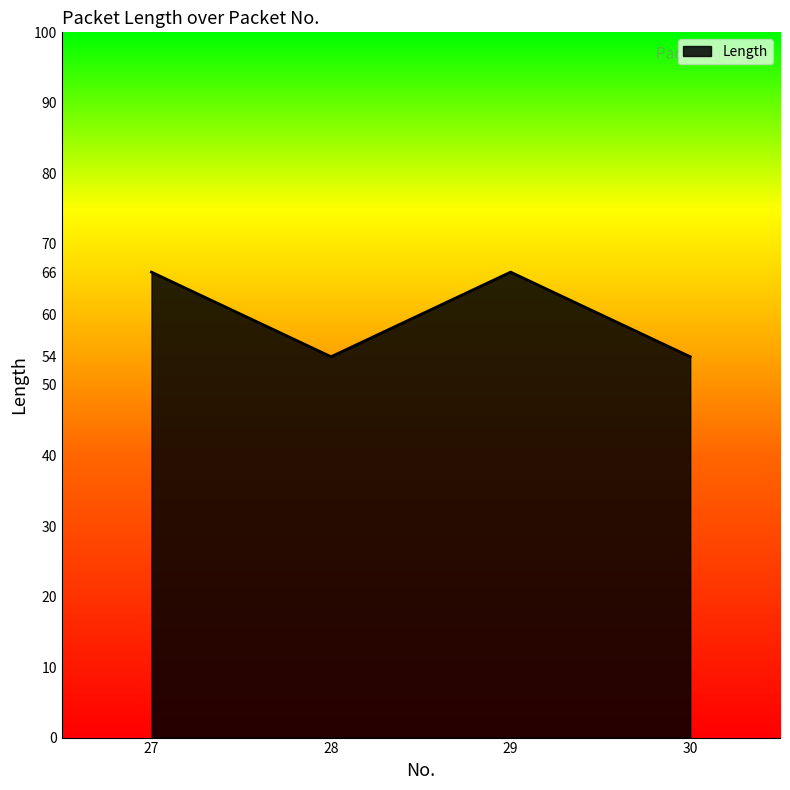

How many categories are shown in the chart?

4